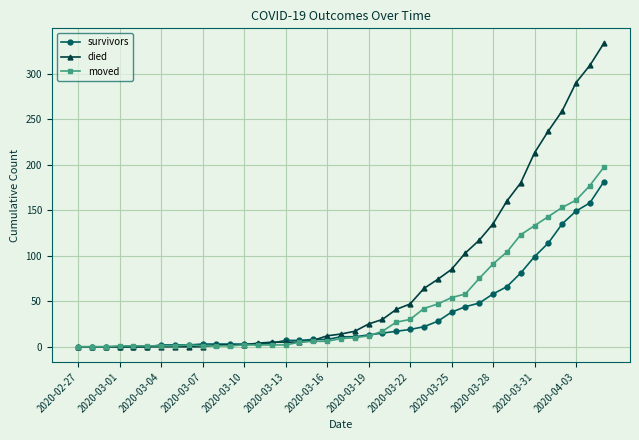

Which series has the largest total across all categories?

died